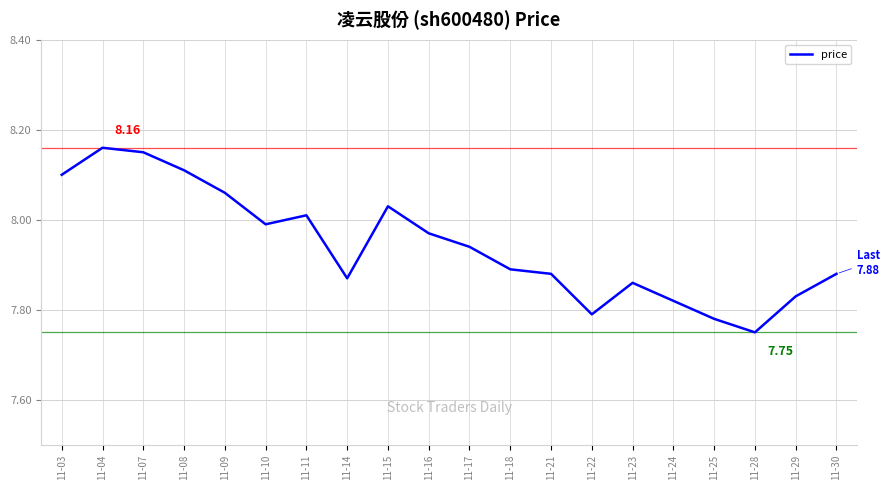

What is the ratio of the value at 11-29 to the value at 11-10?

1.0